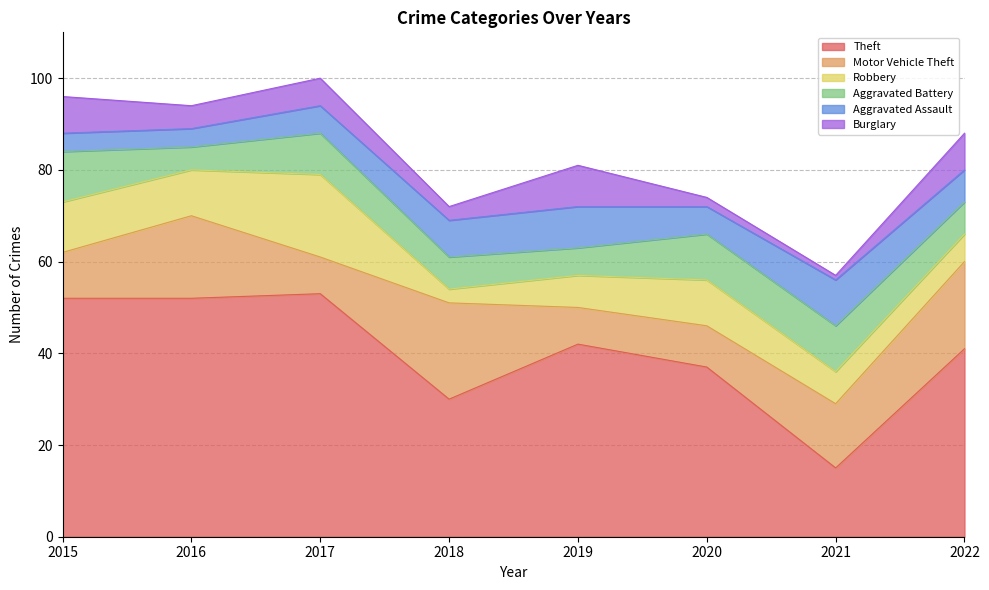

Where is Theft nearest to the value 34?

2020